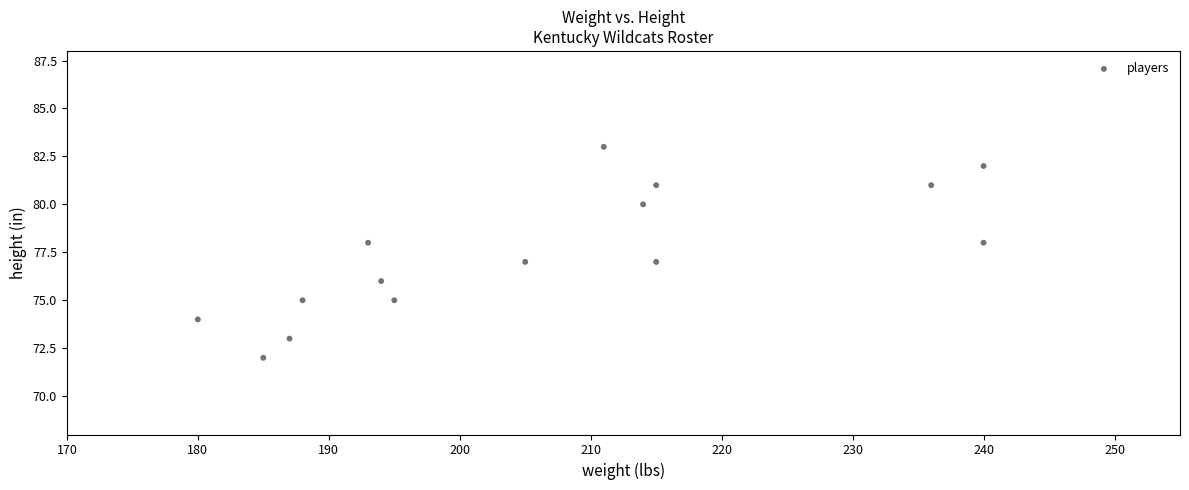

What is the range of Y values (max minus min)?

11